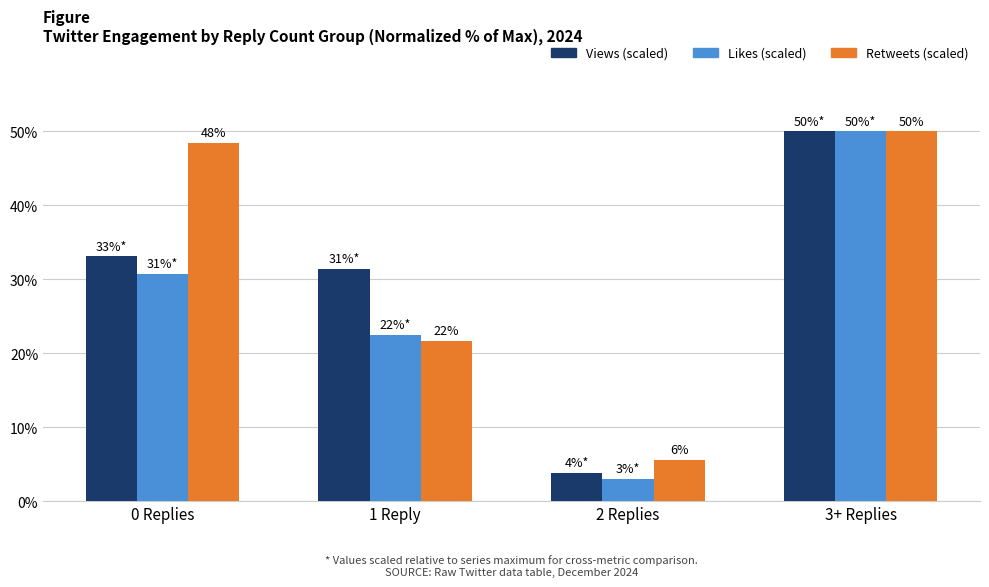

Which label corresponds to the smallest value in the chart?

2 Replies